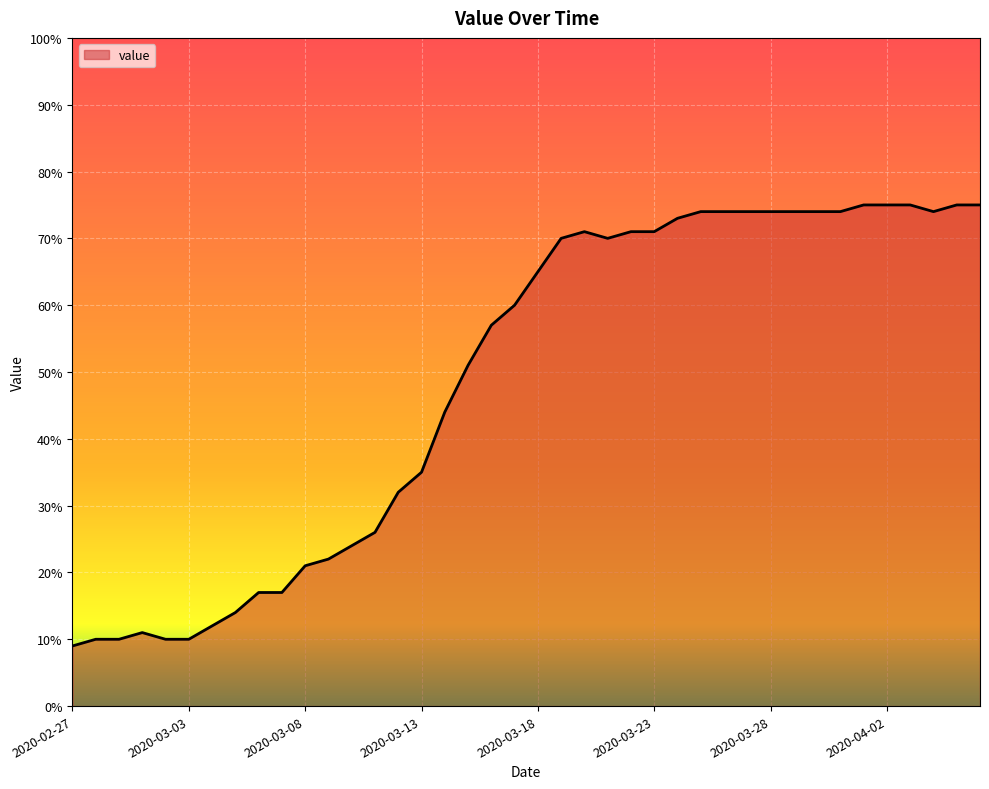

How many values are below 65?

20